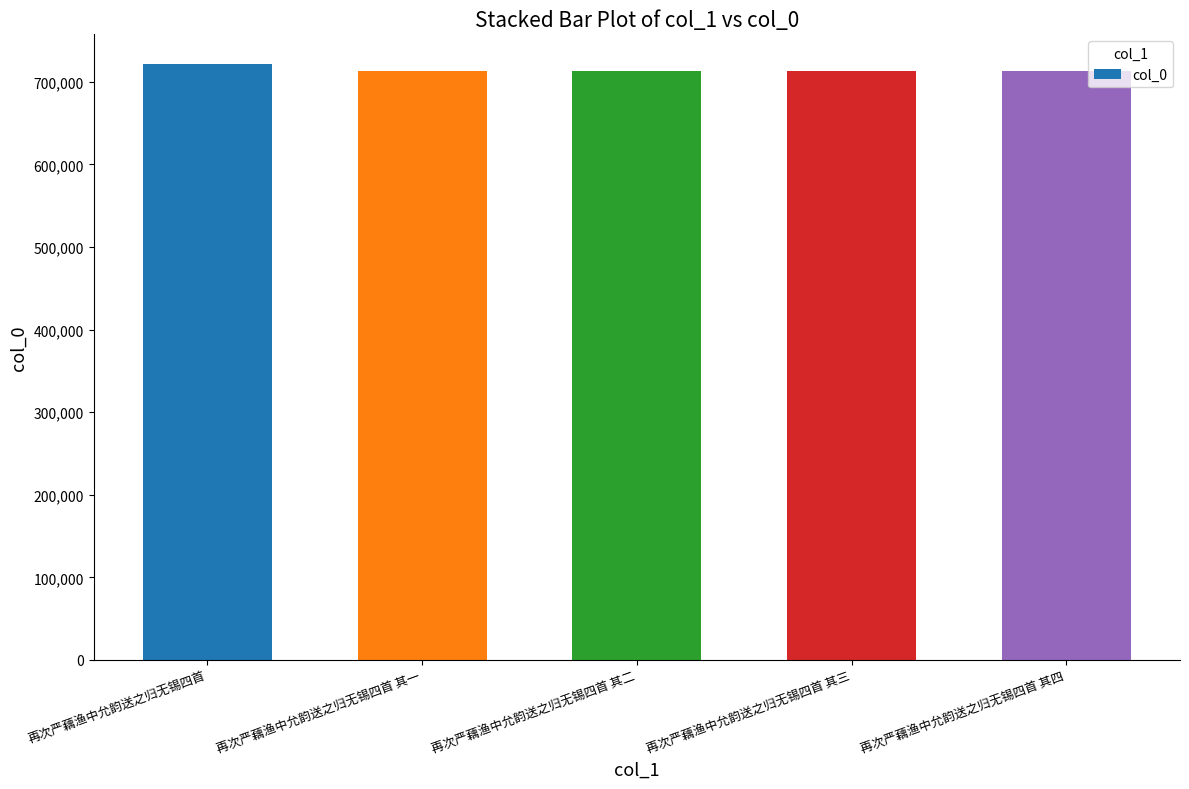

What is the ratio of the value at 再次严藕渔中允韵送之归无锡四首 to the value at 再次严藕渔中允韵送之归无锡四首 其二?

1.0